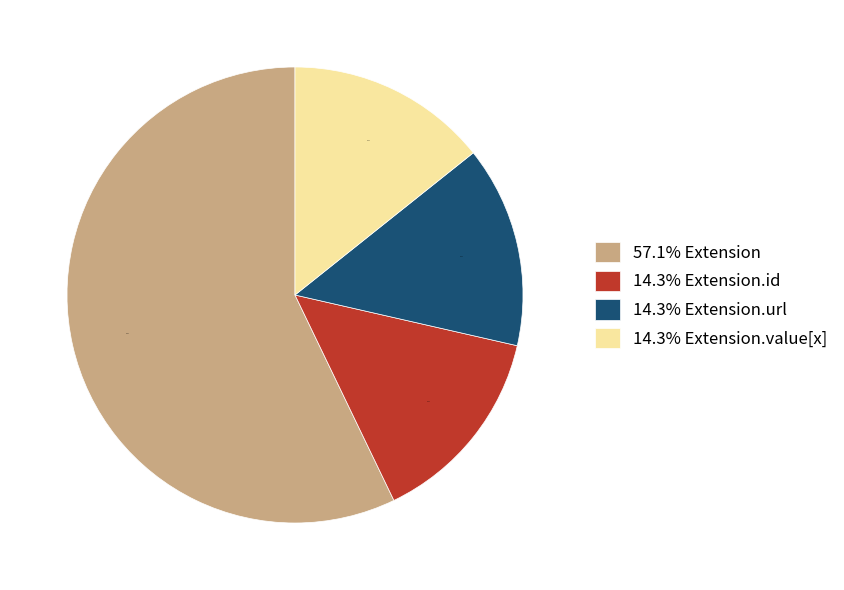

What is the largest slice in the pie chart?

57.1% Extension